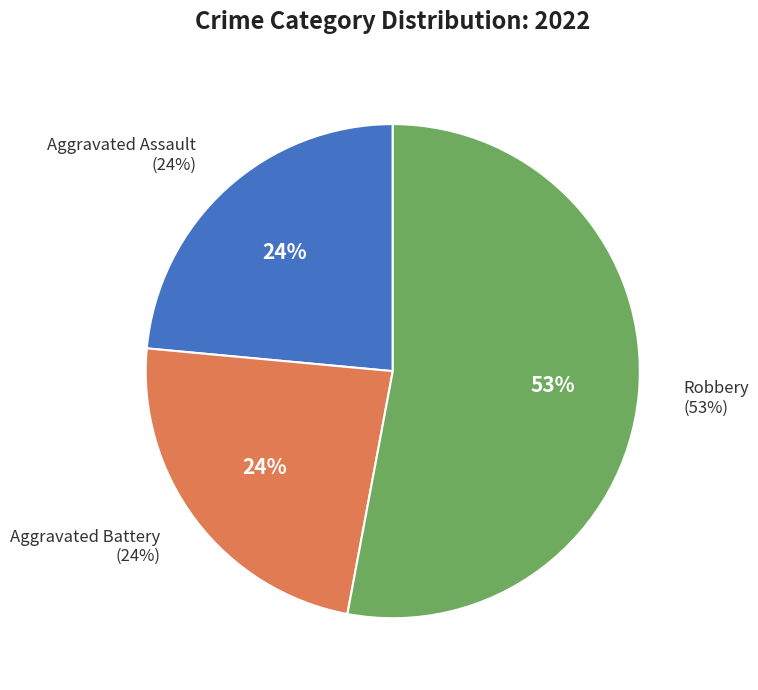

True or false: Aggravated Assault accounts for 24% of the total.

True